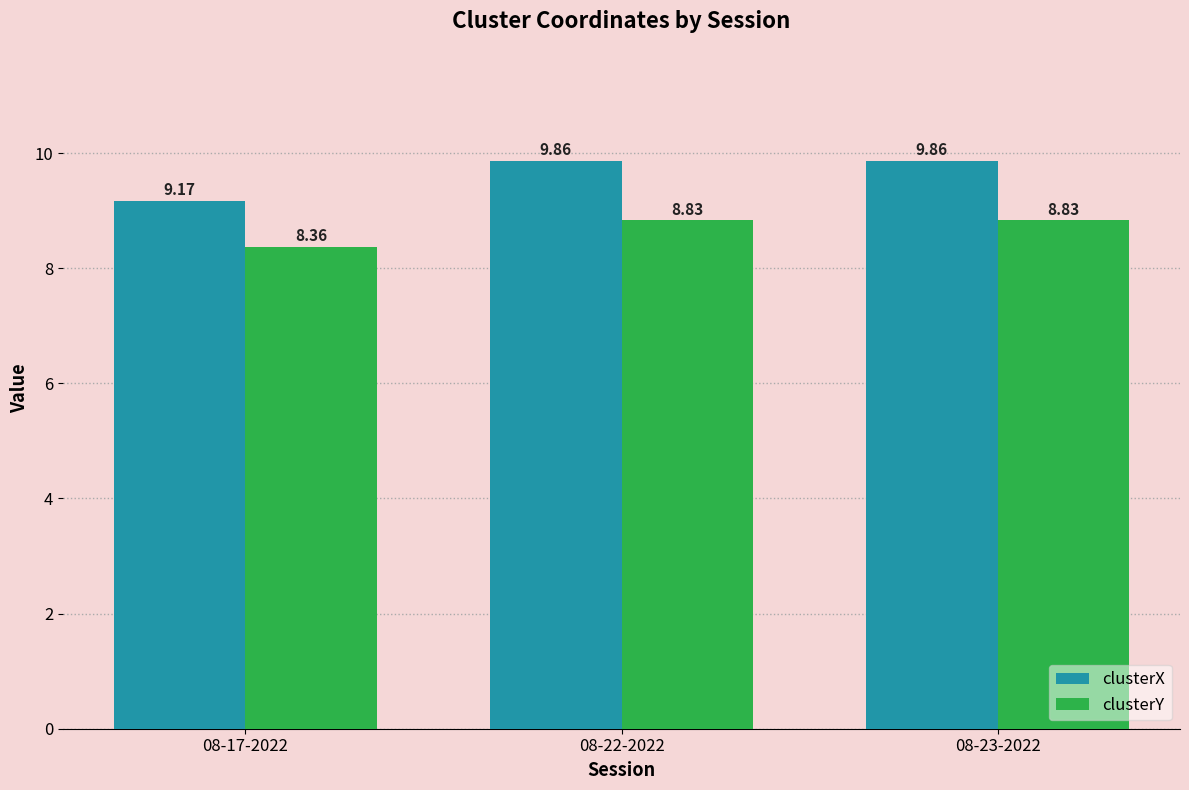

Rank the series at 08-22-2022 from highest to lowest value.

clusterX, clusterY